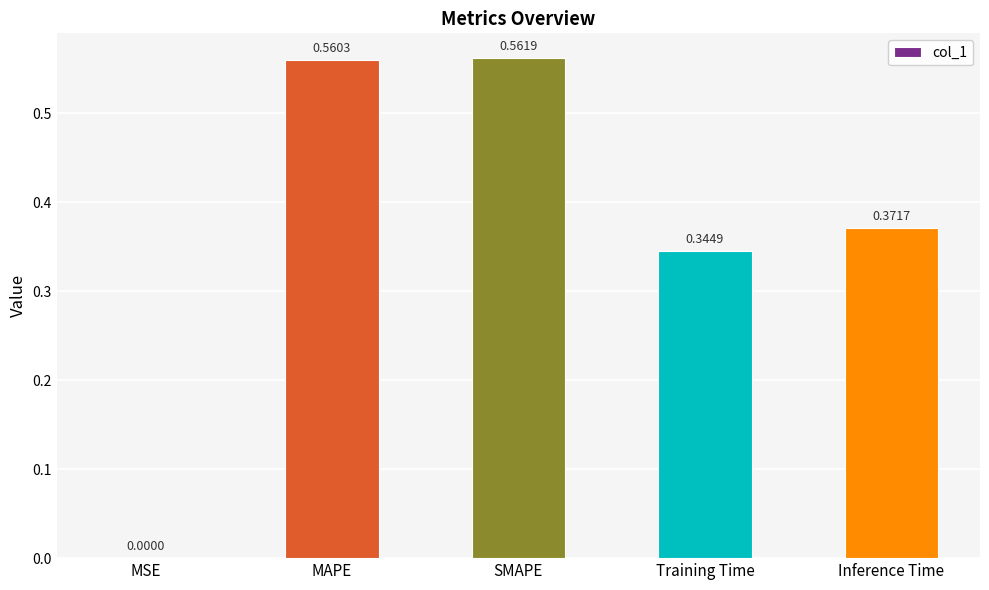

Where is the data nearest to the value 0?

MSE